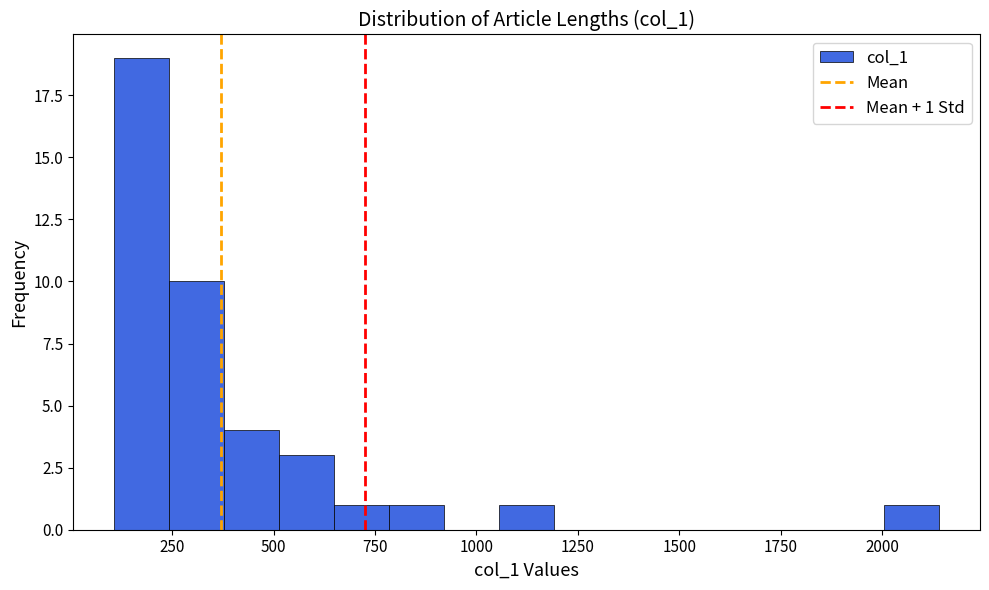

Around what value on the x-axis is the tallest bar? Give the approximate position of its centre, as read against the axis.

150